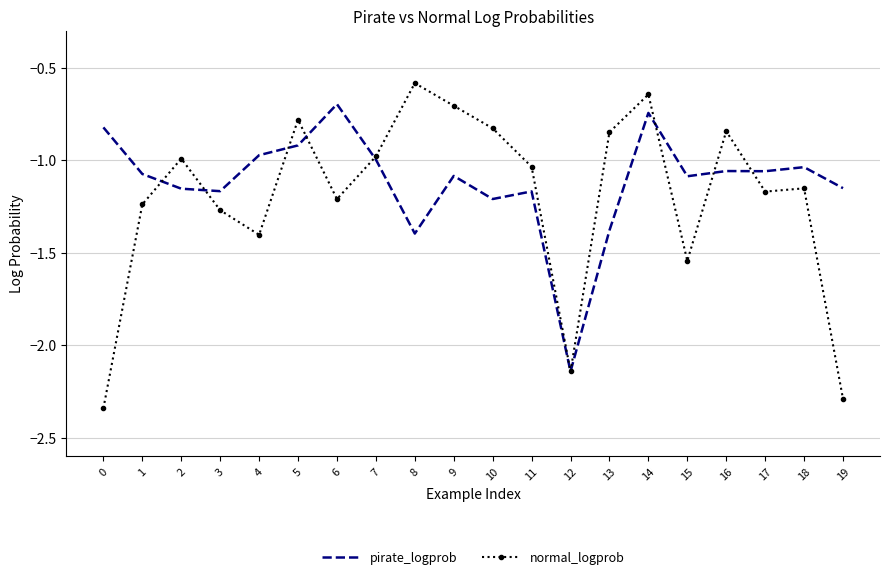

At which category is the sum across all series the highest?

14